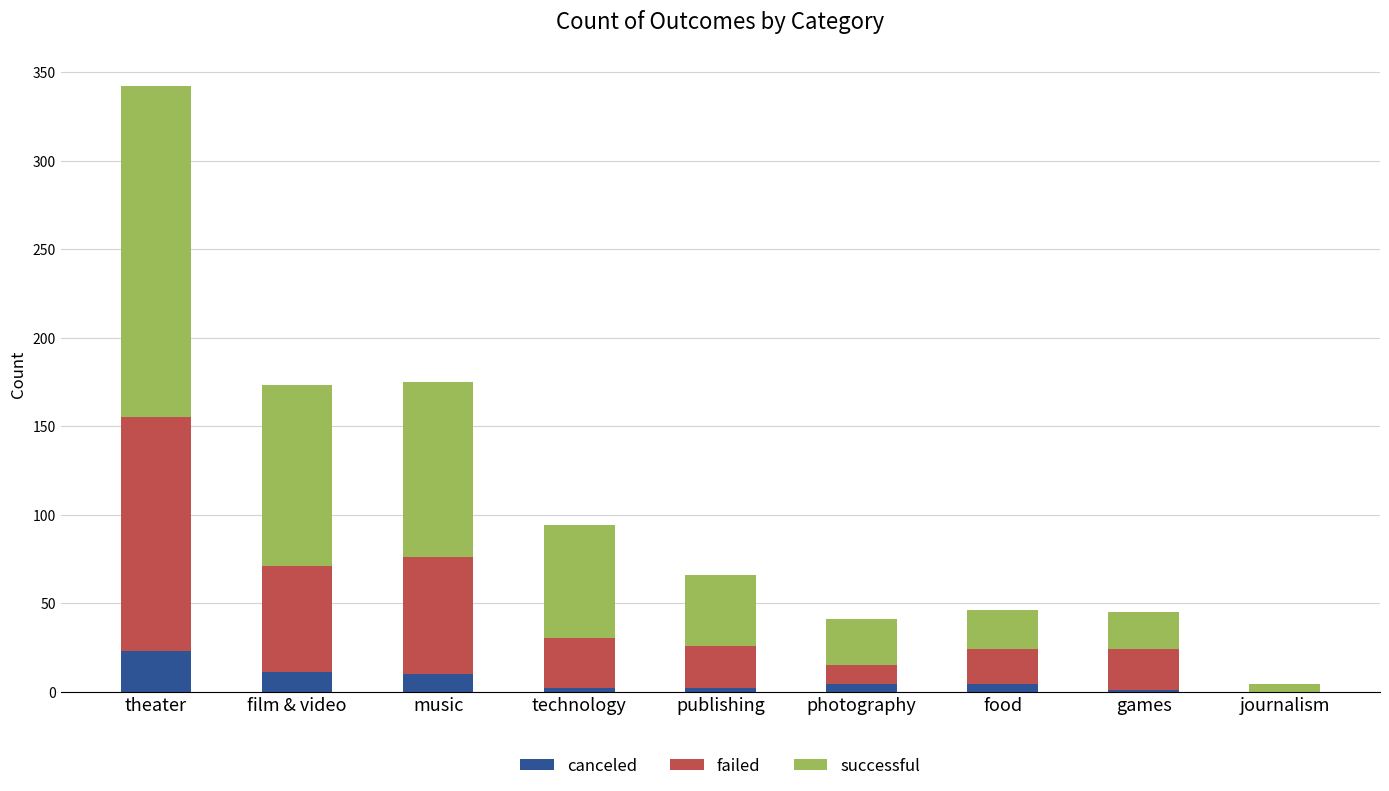

Count the number of data series in this chart.

3